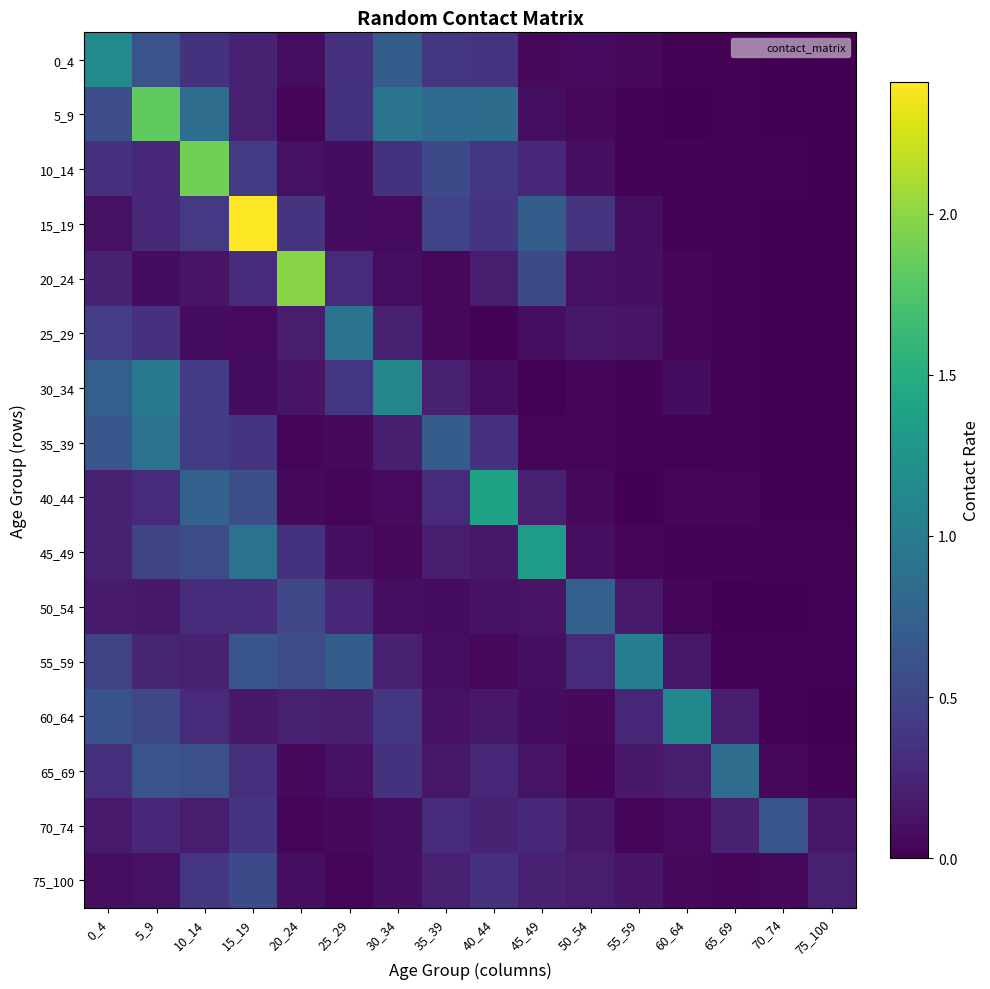

Reading left to right, what are all the values shown in this chart?

0_4: 0_4=1.1	5_9=0.6	10_14=0.4	15_19=0.2	20_24=0.1	25_29=0.3	30_34=0.7	35_39=0.4	40_44=0.4	45_49=0.1	50_54=0.1	55_59=0.1	60_64=0.0	65_69=0.0	70_74=0.0	75_100=0.0
5_9: 0_4=0.6	5_9=1.8	10_14=0.9	15_19=0.2	20_24=0.0	25_29=0.4	30_34=0.9	35_39=0.8	40_44=0.9	45_49=0.1	50_54=0.1	55_59=0.0	60_64=0.0	65_69=0.0	70_74=0.0	75_100=0.0
10_14: 0_4=0.3	5_9=0.3	10_14=1.9	15_19=0.4	20_24=0.1	25_29=0.1	30_34=0.4	35_39=0.5	40_44=0.4	45_49=0.3	50_54=0.1	55_59=0.0	60_64=0.0	65_69=0.0	70_74=0.0	75_100=0.0
15_19: 0_4=0.1	5_9=0.3	10_14=0.4	15_19=2.4	20_24=0.4	25_29=0.1	30_34=0.1	35_39=0.5	40_44=0.4	45_49=0.7	50_54=0.4	55_59=0.1	60_64=0.0	65_69=0.0	70_74=0.0	75_100=0.0
20_24: 0_4=0.2	5_9=0.1	10_14=0.1	15_19=0.3	20_24=2.0	25_29=0.3	30_34=0.1	35_39=0.1	40_44=0.2	45_49=0.5	50_54=0.1	55_59=0.1	60_64=0.0	65_69=0.0	70_74=0.0	75_100=0.0
25_29: 0_4=0.4	5_9=0.3	10_14=0.1	15_19=0.1	20_24=0.2	25_29=0.9	30_34=0.2	35_39=0.1	40_44=0.0	45_49=0.1	50_54=0.2	55_59=0.1	60_64=0.0	65_69=0.0	70_74=0.0	75_100=0.0
30_34: 0_4=0.7	5_9=1.0	10_14=0.4	15_19=0.1	20_24=0.1	25_29=0.4	30_34=1.1	35_39=0.2	40_44=0.1	45_49=0.0	50_54=0.0	55_59=0.0	60_64=0.1	65_69=0.0	70_74=0.0	75_100=0.0
35_39: 0_4=0.6	5_9=0.9	10_14=0.4	15_19=0.4	20_24=0.0	25_29=0.1	30_34=0.2	35_39=0.7	40_44=0.3	45_49=0.0	50_54=0.0	55_59=0.0	60_64=0.0	65_69=0.0	70_74=0.0	75_100=0.0
40_44: 0_4=0.2	5_9=0.3	10_14=0.7	15_19=0.6	20_24=0.1	25_29=0.0	30_34=0.1	35_39=0.3	40_44=1.4	45_49=0.2	50_54=0.1	55_59=0.0	60_64=0.0	65_69=0.0	70_74=0.0	75_100=0.0
45_49: 0_4=0.2	5_9=0.5	10_14=0.6	15_19=0.9	20_24=0.3	25_29=0.1	30_34=0.0	35_39=0.2	40_44=0.2	45_49=1.3	50_54=0.1	55_59=0.0	60_64=0.0	65_69=0.0	70_74=0.0	75_100=0.0
50_54: 0_4=0.2	5_9=0.2	10_14=0.3	15_19=0.3	20_24=0.5	25_29=0.3	30_34=0.1	35_39=0.1	40_44=0.1	45_49=0.1	50_54=0.8	55_59=0.2	60_64=0.0	65_69=0.0	70_74=0.0	75_100=0.0
55_59: 0_4=0.5	5_9=0.3	10_14=0.2	15_19=0.6	20_24=0.6	25_29=0.7	30_34=0.2	35_39=0.1	40_44=0.1	45_49=0.1	50_54=0.3	55_59=1.0	60_64=0.2	65_69=0.0	70_74=0.0	75_100=0.0
60_64: 0_4=0.6	5_9=0.5	10_14=0.3	15_19=0.2	20_24=0.2	25_29=0.2	30_34=0.4	35_39=0.1	40_44=0.2	45_49=0.1	50_54=0.1	55_59=0.3	60_64=1.1	65_69=0.2	70_74=0.0	75_100=0.0
65_69: 0_4=0.3	5_9=0.6	10_14=0.6	15_19=0.3	20_24=0.1	25_29=0.1	30_34=0.3	35_39=0.2	40_44=0.3	45_49=0.1	50_54=0.0	55_59=0.2	60_64=0.2	65_69=0.9	70_74=0.1	75_100=0.0
70_74: 0_4=0.2	5_9=0.3	10_14=0.2	15_19=0.4	20_24=0.0	25_29=0.1	30_34=0.1	35_39=0.3	40_44=0.2	45_49=0.3	50_54=0.2	55_59=0.0	60_64=0.1	65_69=0.2	70_74=0.6	75_100=0.2
75_100: 0_4=0.1	5_9=0.1	10_14=0.4	15_19=0.5	20_24=0.1	25_29=0.0	30_34=0.1	35_39=0.2	40_44=0.3	45_49=0.2	50_54=0.2	55_59=0.1	60_64=0.1	65_69=0.0	70_74=0.1	75_100=0.2